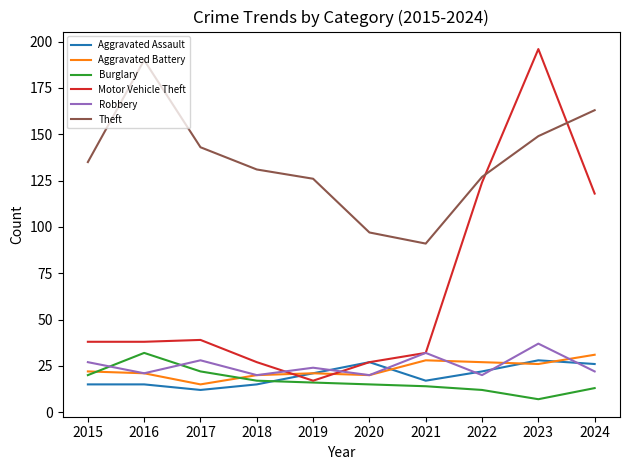

Between 2016 and 2017, which series saw the biggest shift?

Theft